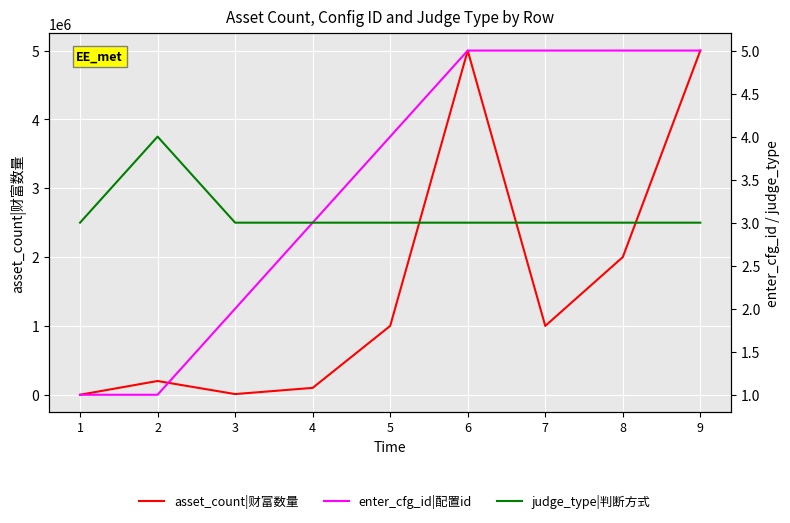

How many categories are shown in the chart?

9